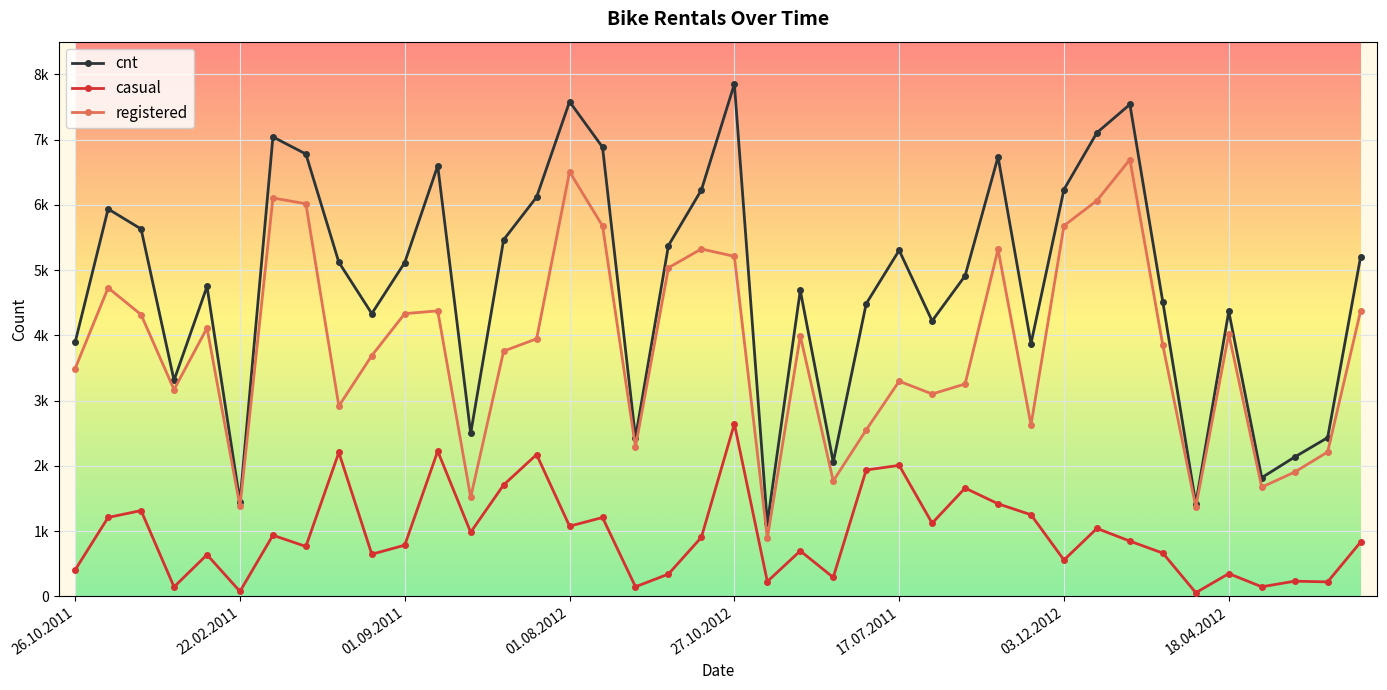

At which label does registered reach its peak?

32